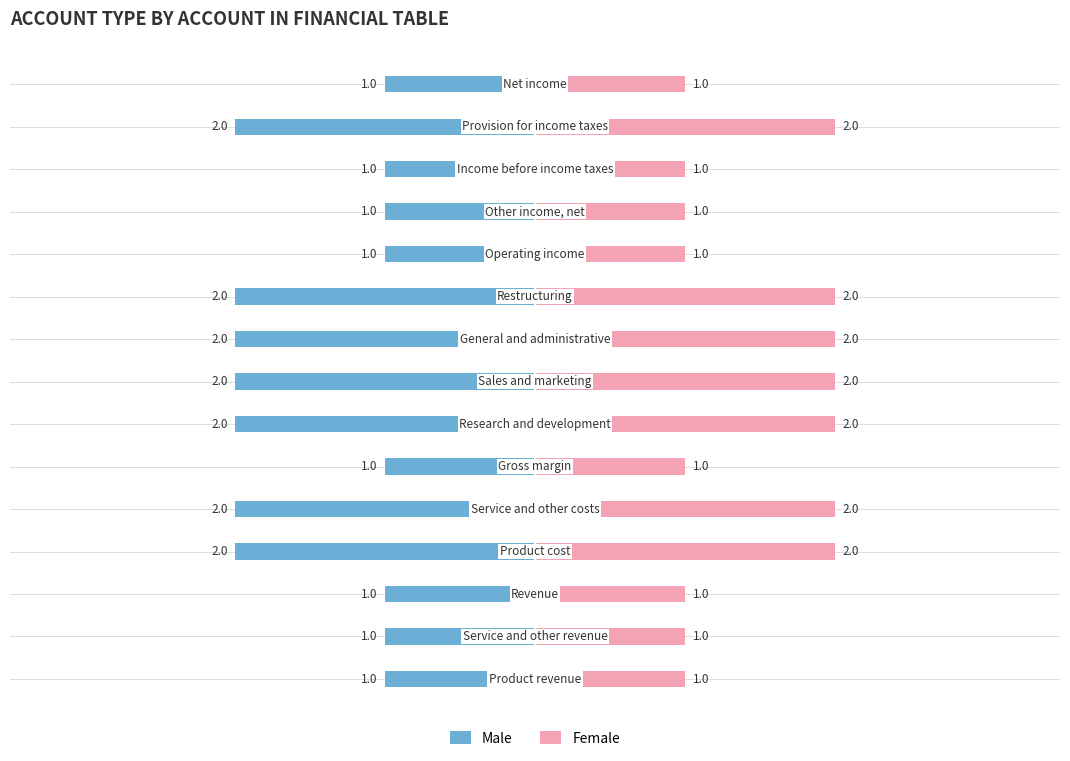

What value does the Male series have at 8?

-2